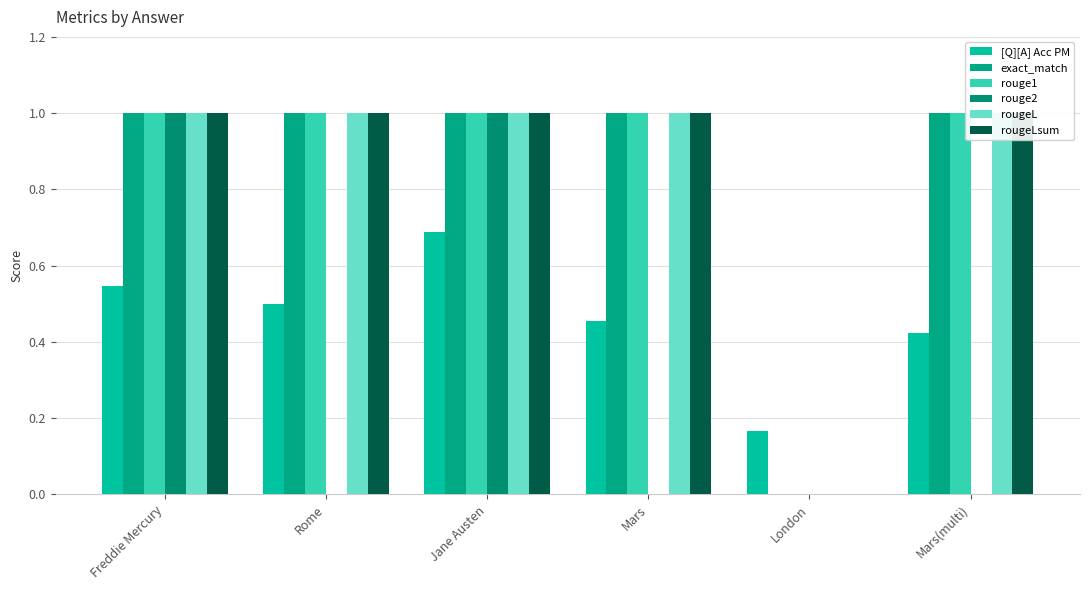

The rouge1 series shows 0.0 at London. True or false?

True